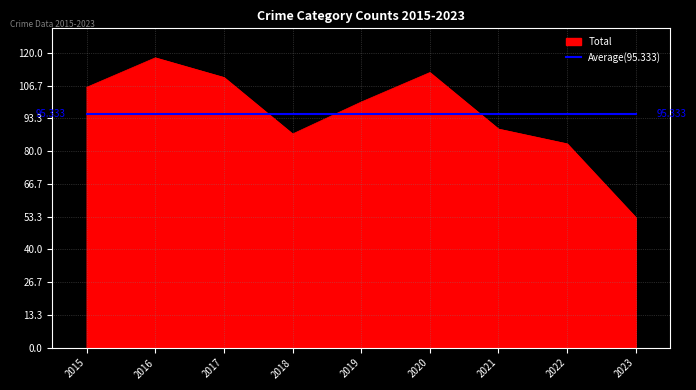

Which series has the largest range (max minus min)?

Total